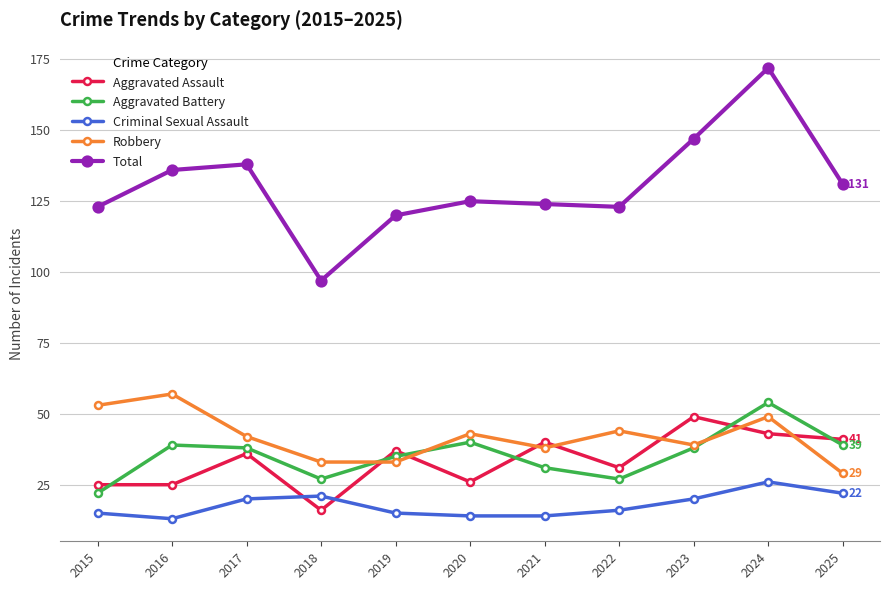

Reading left to right, list all the values displayed in this chart.

Aggravated Assault: 2015=25	2016=25	2017=36	2018=16	2019=37	2020=26	2021=40	2022=31	2023=49	2024=43	2025=41
Aggravated Battery: 2015=22	2016=39	2017=38	2018=27	2019=35	2020=40	2021=31	2022=27	2023=38	2024=54	2025=39
Criminal Sexual Assault: 2015=15	2016=13	2017=20	2018=21	2019=15	2020=14	2021=14	2022=16	2023=20	2024=26	2025=22
Robbery: 2015=53	2016=57	2017=42	2018=33	2019=33	2020=43	2021=38	2022=44	2023=39	2024=49	2025=29
Total: 2015=123	2016=136	2017=138	2018=97	2019=120	2020=125	2021=124	2022=123	2023=147	2024=172	2025=131